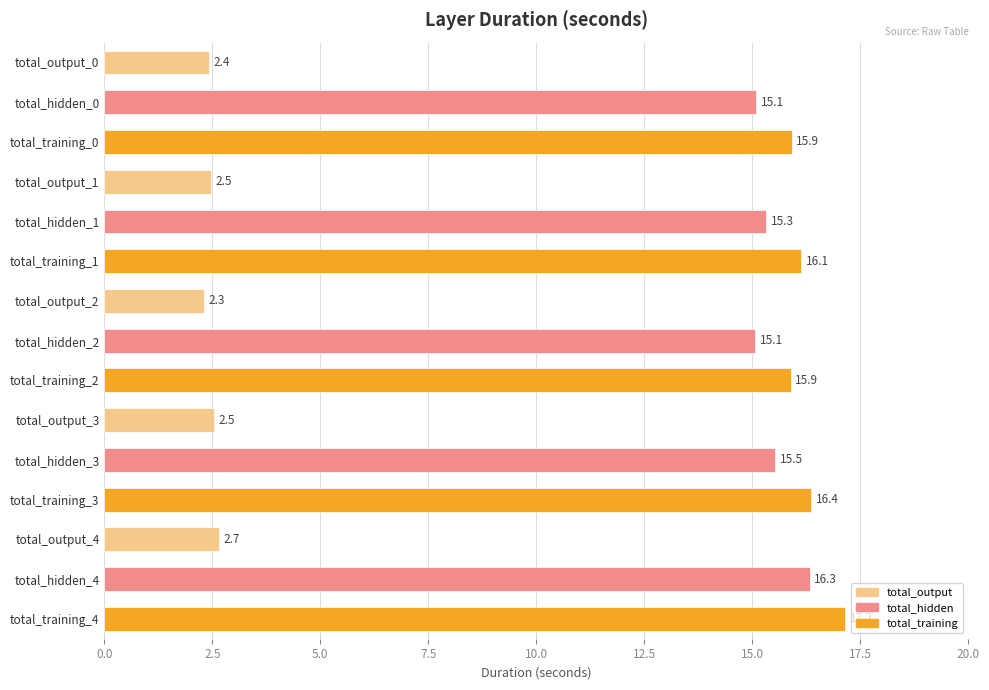

What is the average value?

11.4